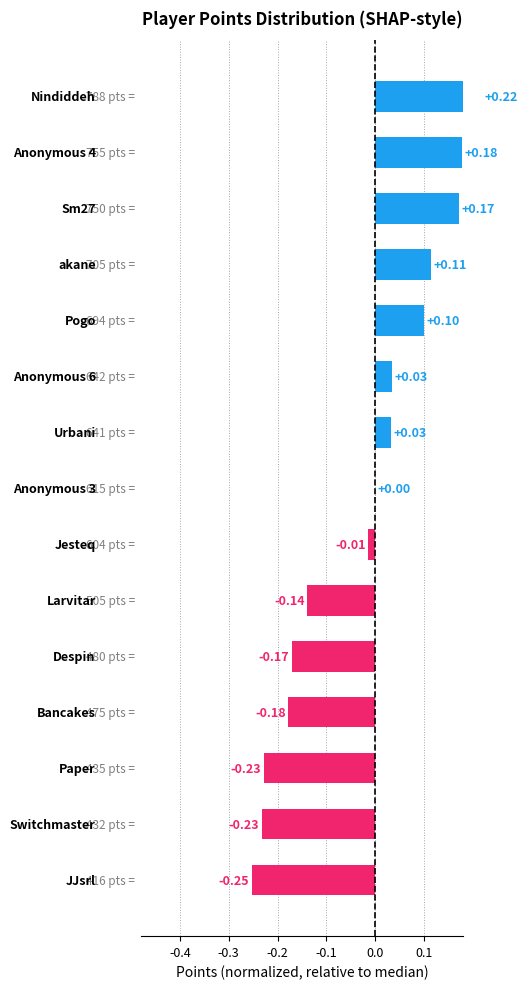

What is the difference between the values at 10 and 0.0?

0.3